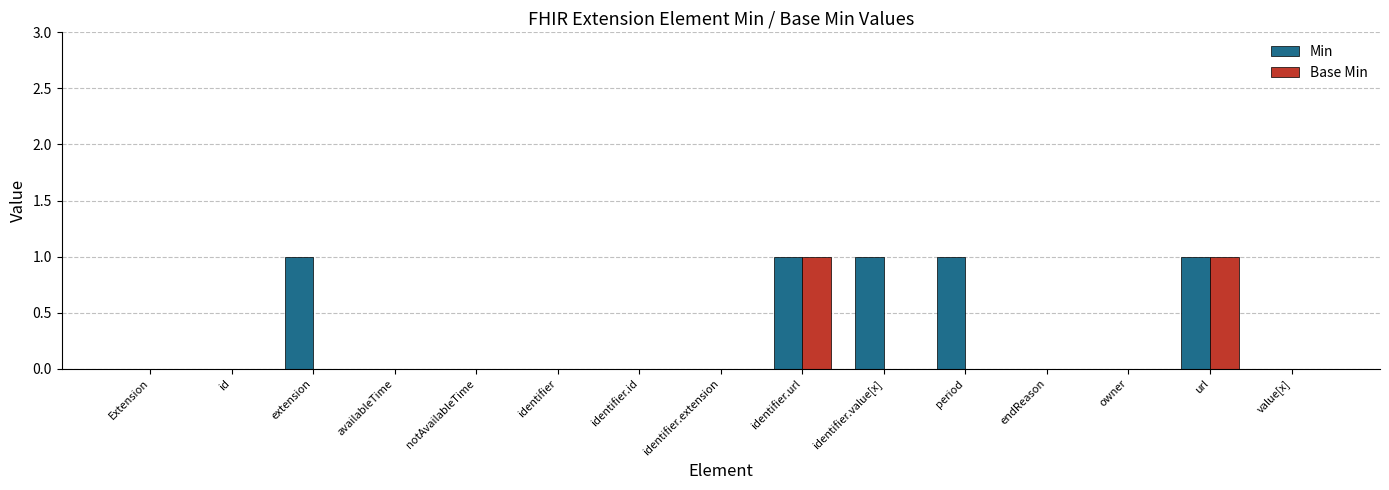

The Base Min series shows 1 at availableTime. True or false?

False